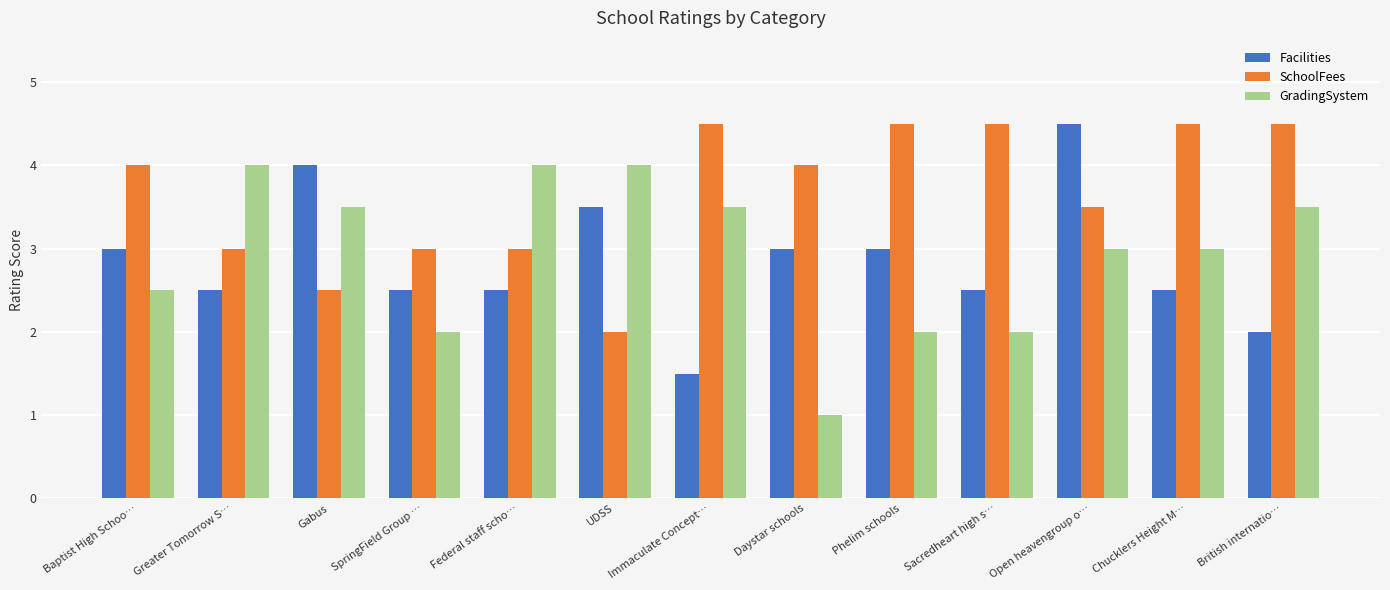

Between Greater Tomorrow S… and Open heavengroup o…, which series saw the biggest shift?

Facilities